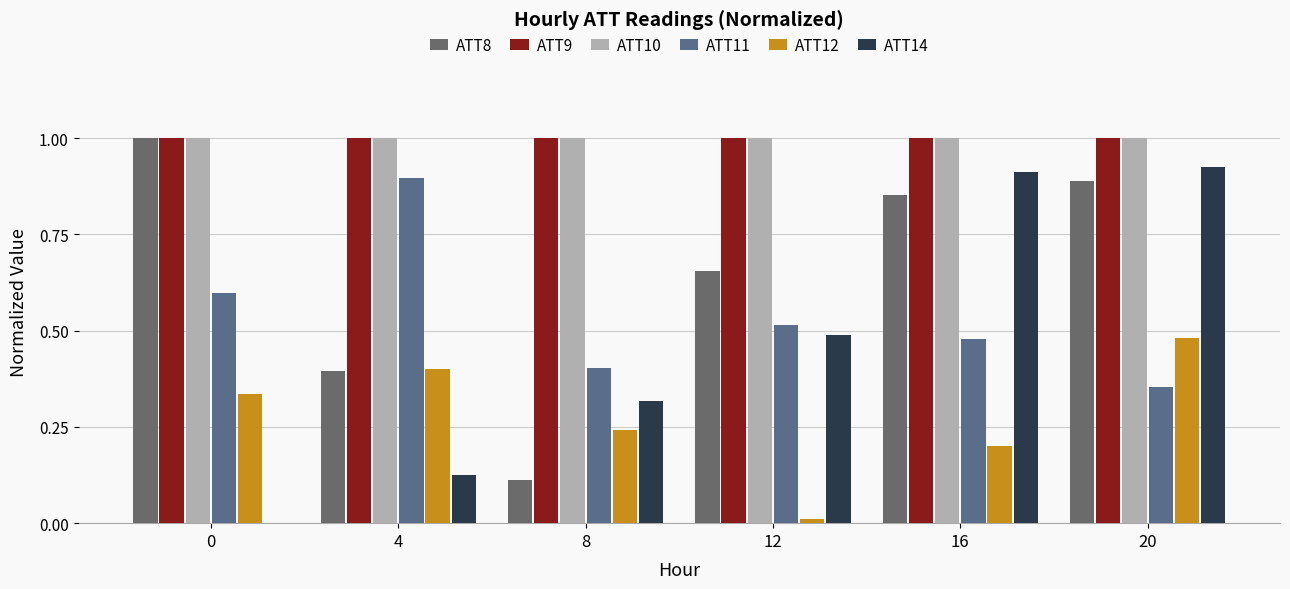

List the labels in order of ATT8 value, largest first.

0, 20, 16, 12, 4, 8